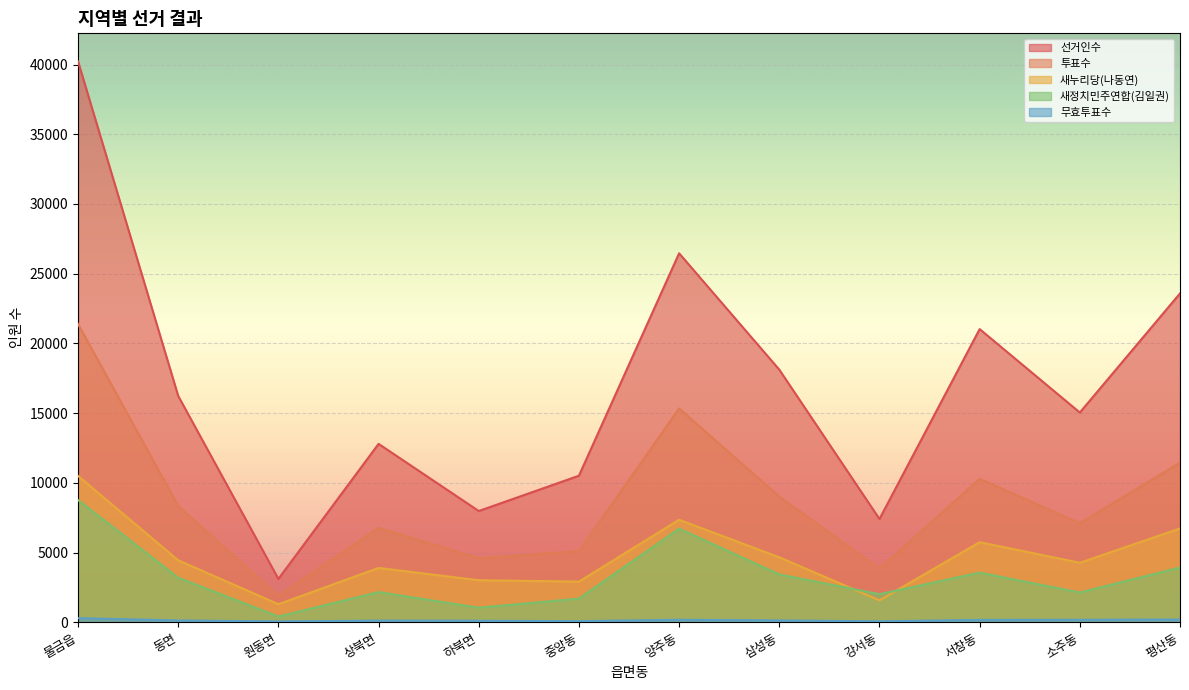

What is the difference between the maximum and minimum values in the 선거인수 series?

37121